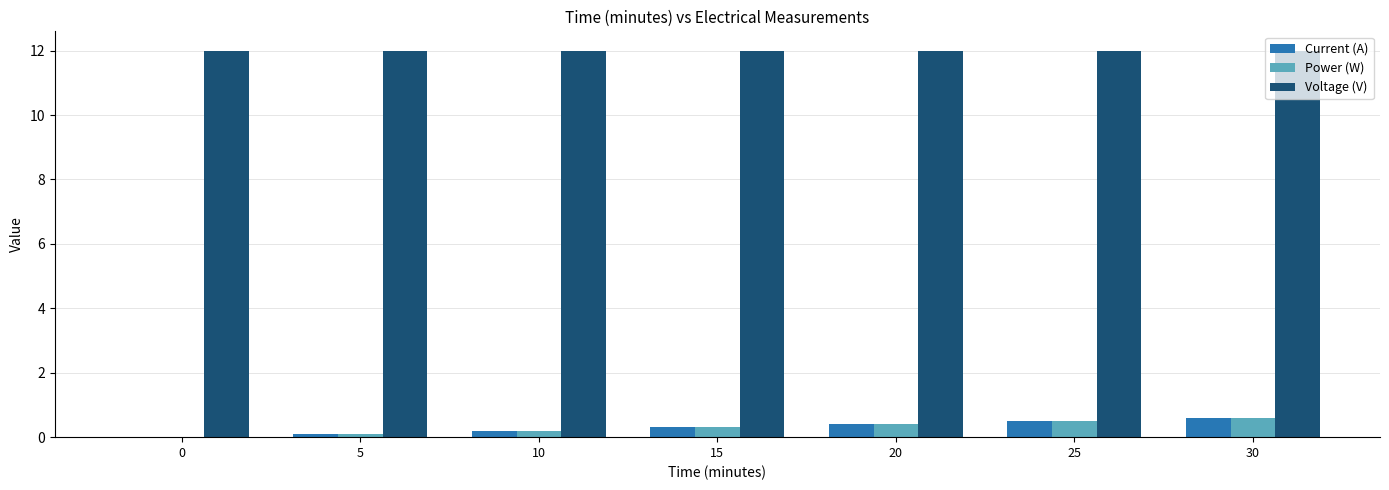

Does the chart contain stacked bars?

No